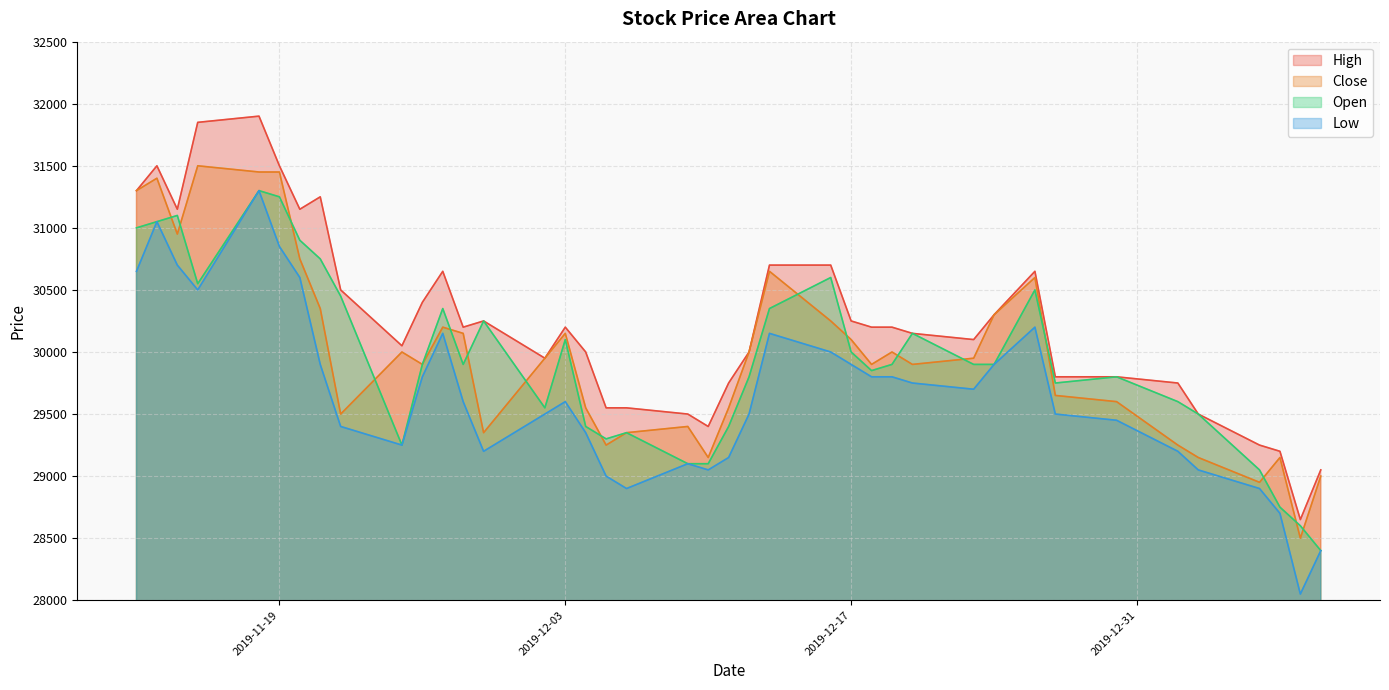

In Low, how many points are lower than both neighbors (excluding endpoints)?

7